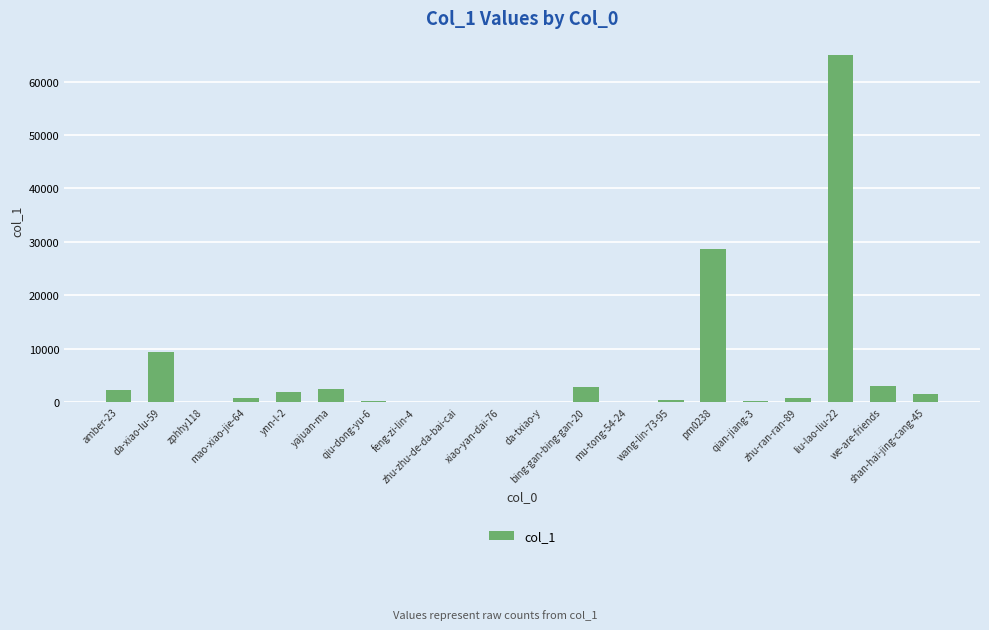

What is the maximum value shown in the chart?

64977